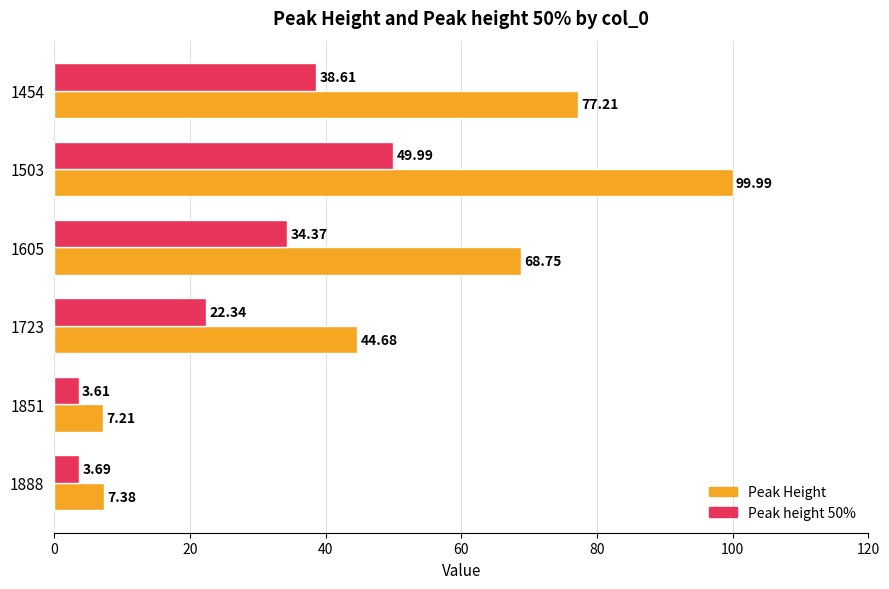

Rank the series by their average value, from highest to lowest.

Peak Height, Peak height 50%